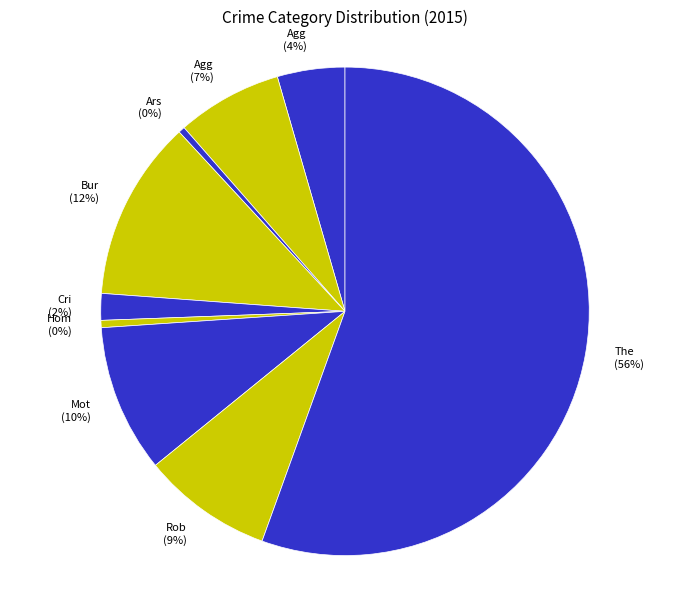

Is there a majority slice in this chart?

Yes